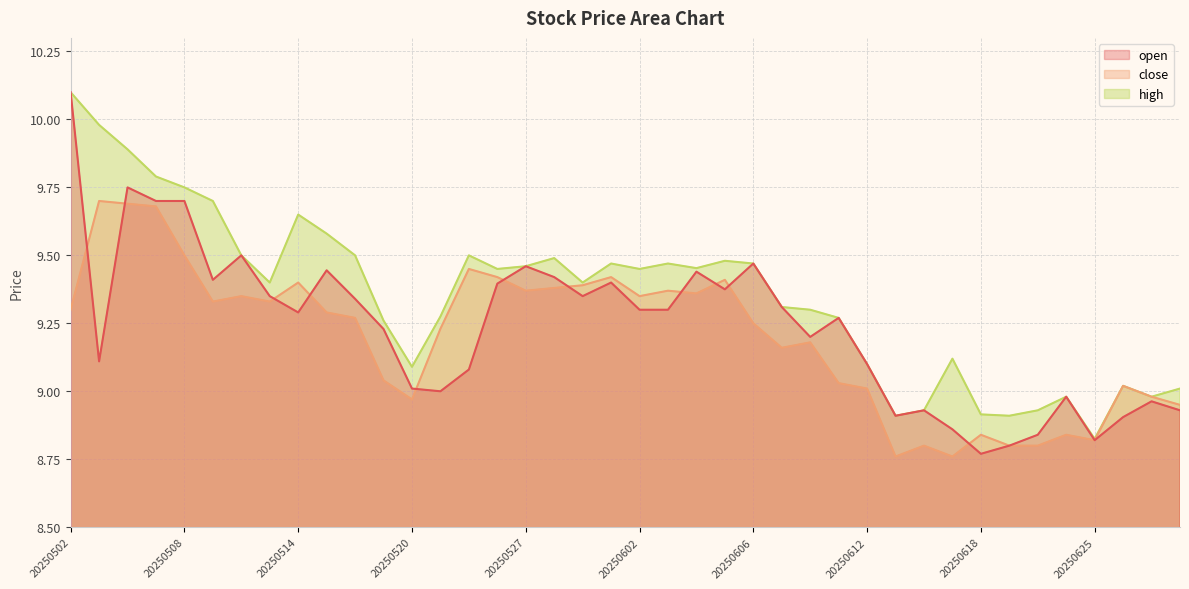

What is the difference between the highest and lowest values at 20250513?

0.1